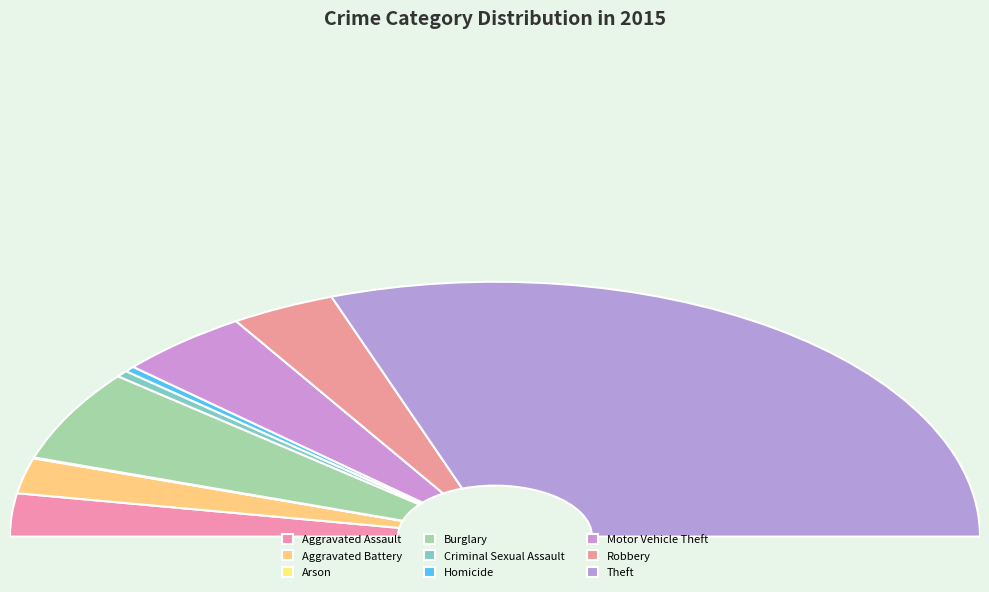

To the nearest percent, what is the difference between the largest and smallest slice percentages?

61%